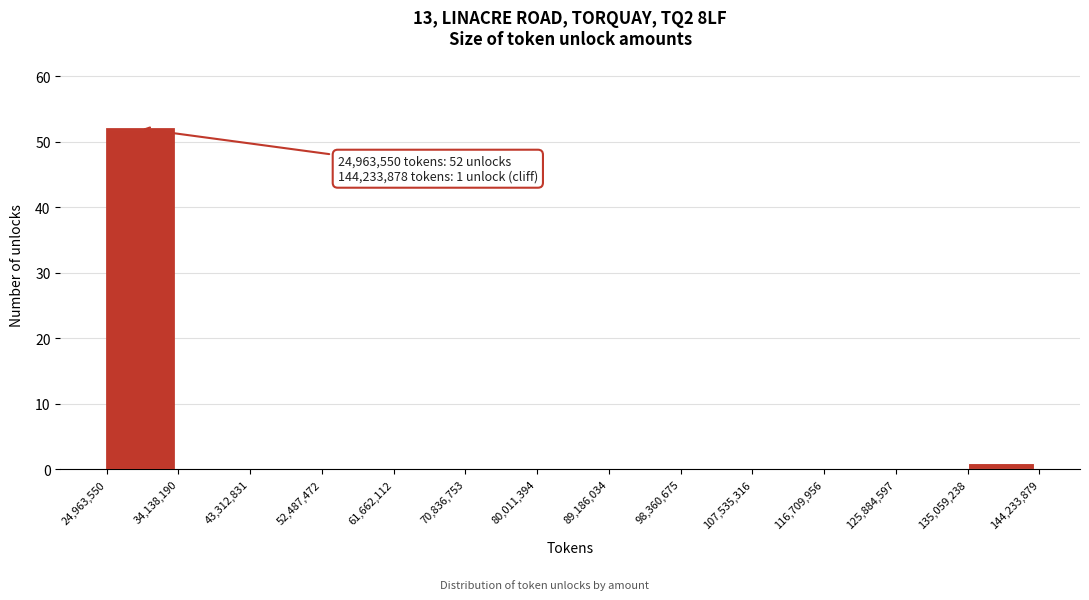

Over which range of the x-axis is the bar tallest?

24,963,550 to 34,138,190